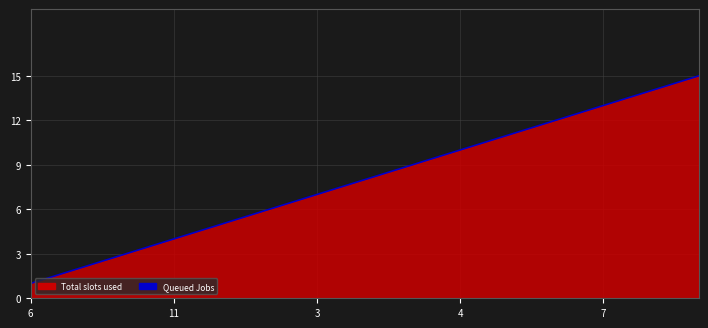

Which category has the highest value across all series?

14